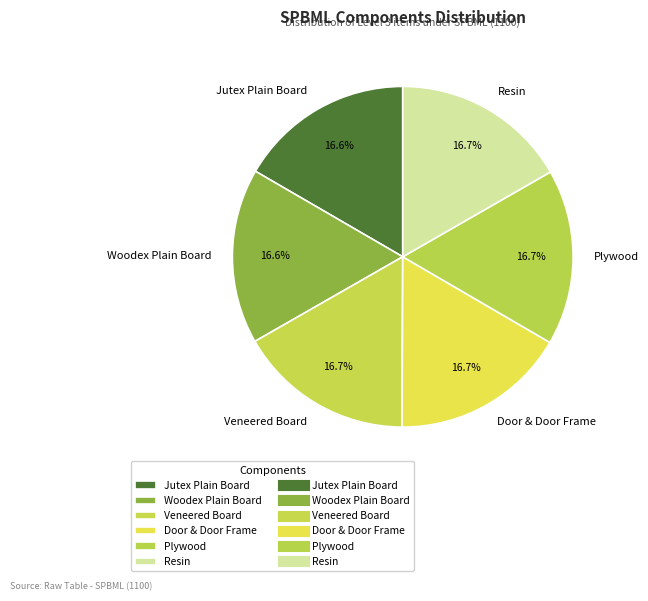

True or false: Veneered Board accounts for 17% of the total.

True